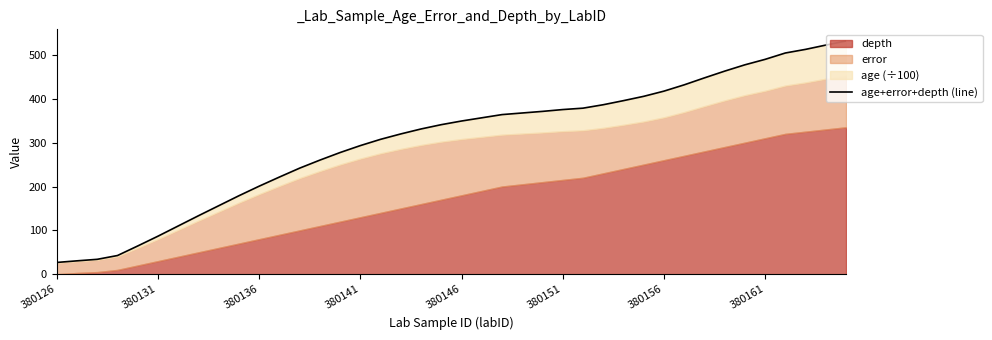

What is the smallest value displayed?

27.0